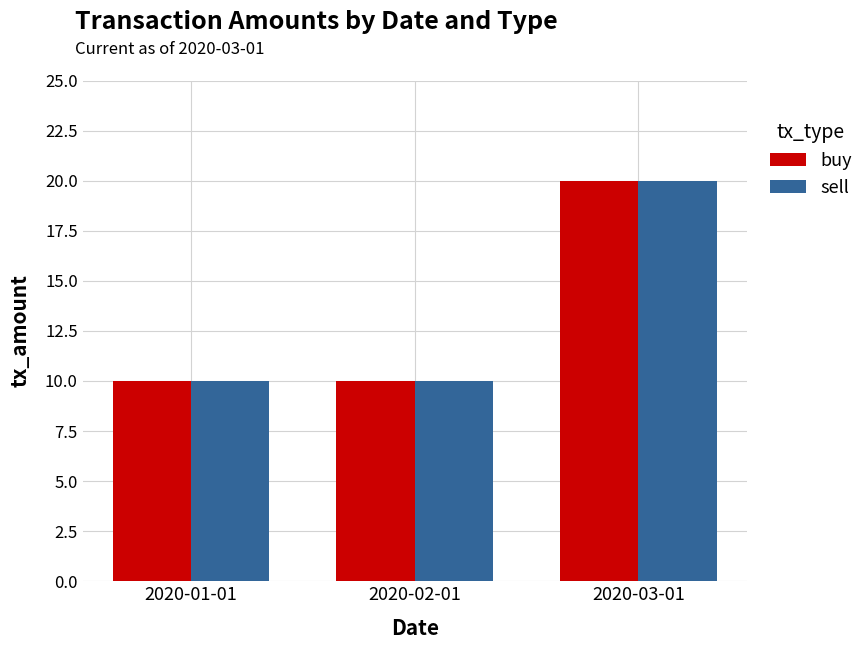

How many categories are shown in the chart?

3